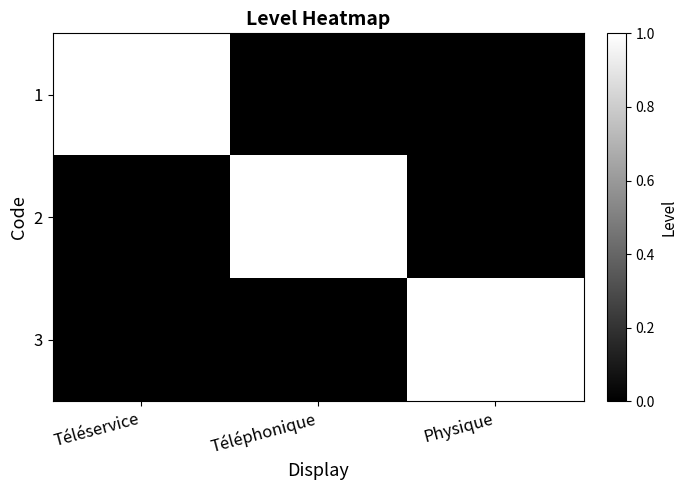

The value of 2 at Téléphonique is 2. True or false?

False